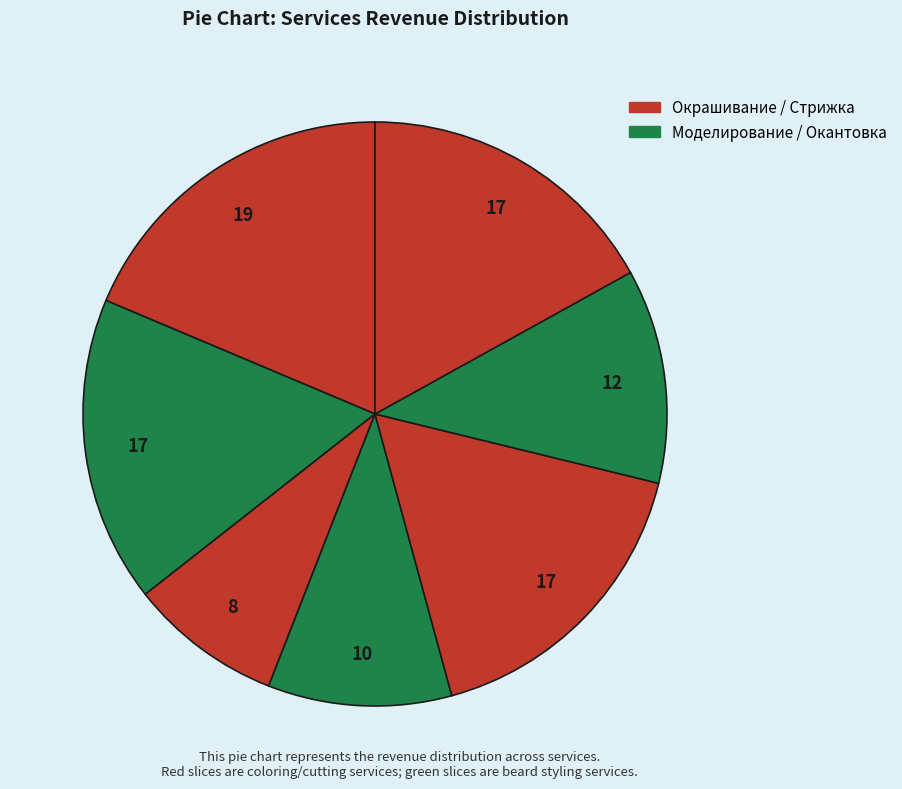

Count the number of slices in the pie.

7